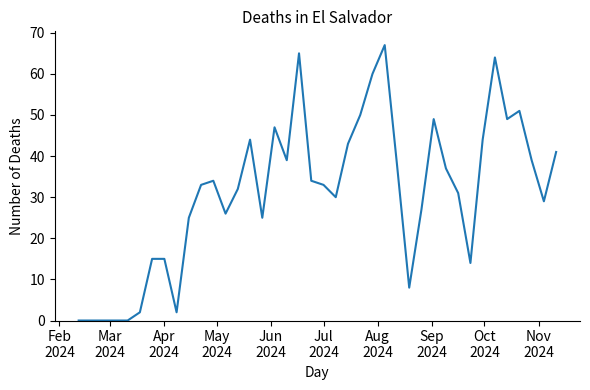

Reading left to right, list all the values displayed in this chart.

0	0	0	0	0	2	15	15	2	25	33	34	26	32	44	25	47	39	65	34	33	30	43	50	60	67	38	8	27	49	37	31	14	44	64	49	51	39	29	41